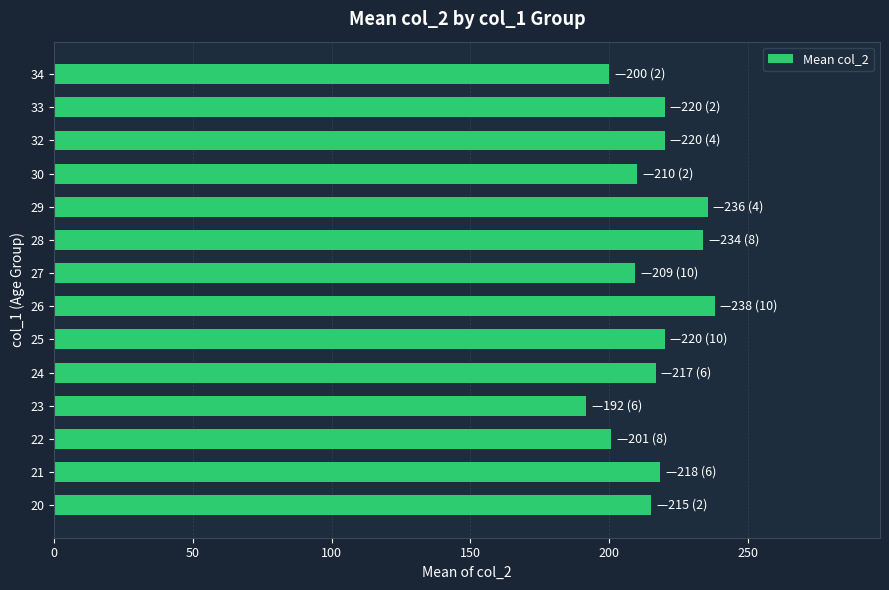

What is the average value?

216.4